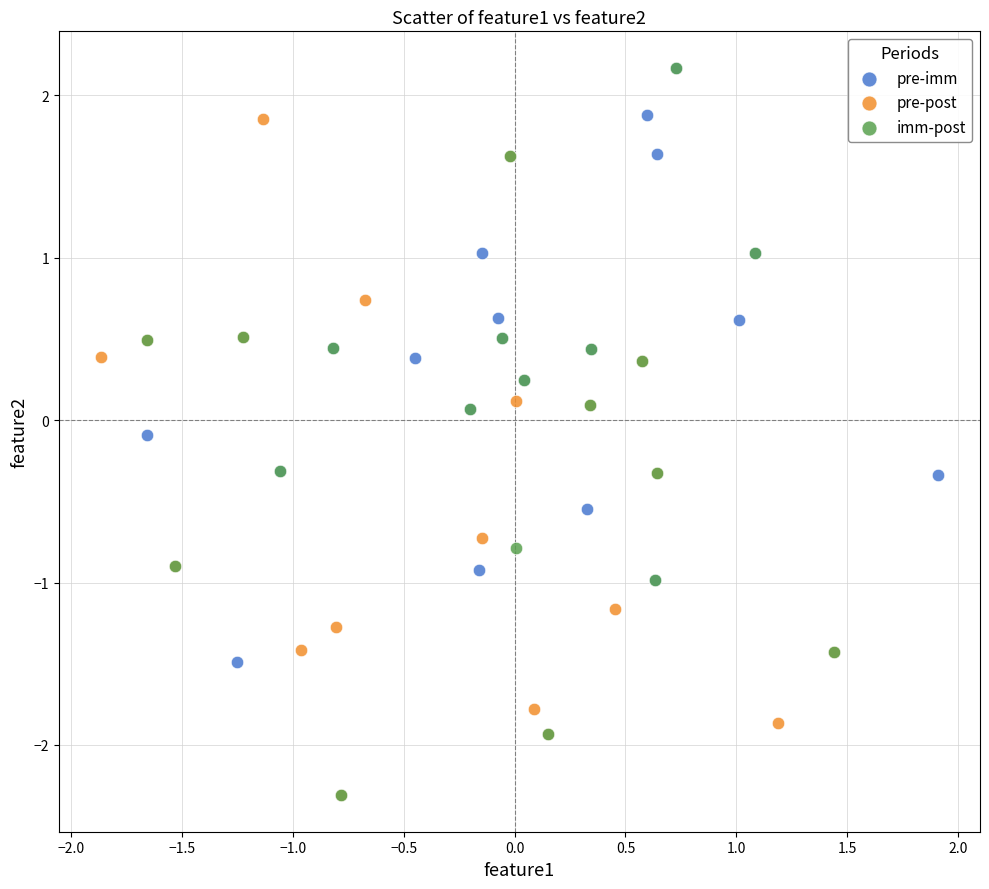

Which series has the largest Y range (max minus min)?

imm-post